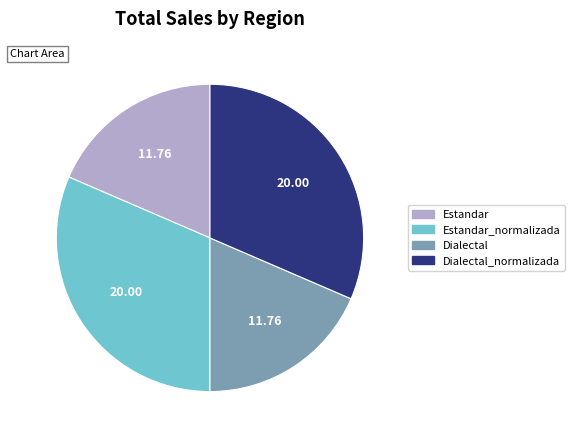

Between Estandar_normalizada and Dialectal, which is larger?

Estandar_normalizada